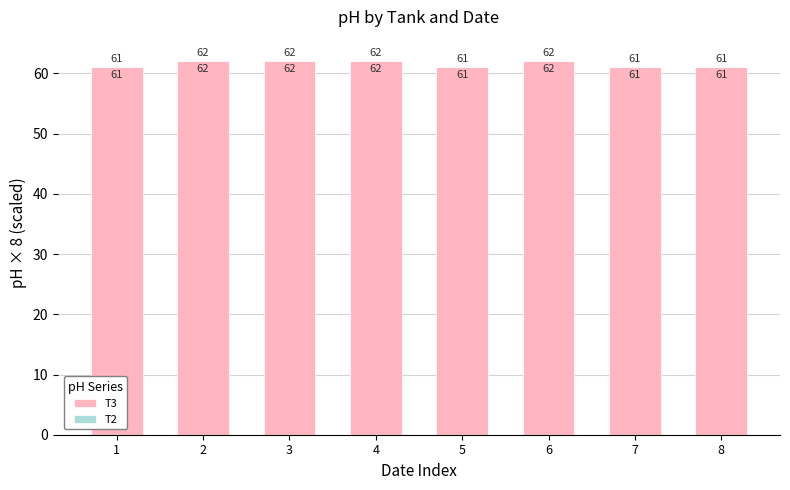

The chart shows a value of 62 at 2. True or false?

True